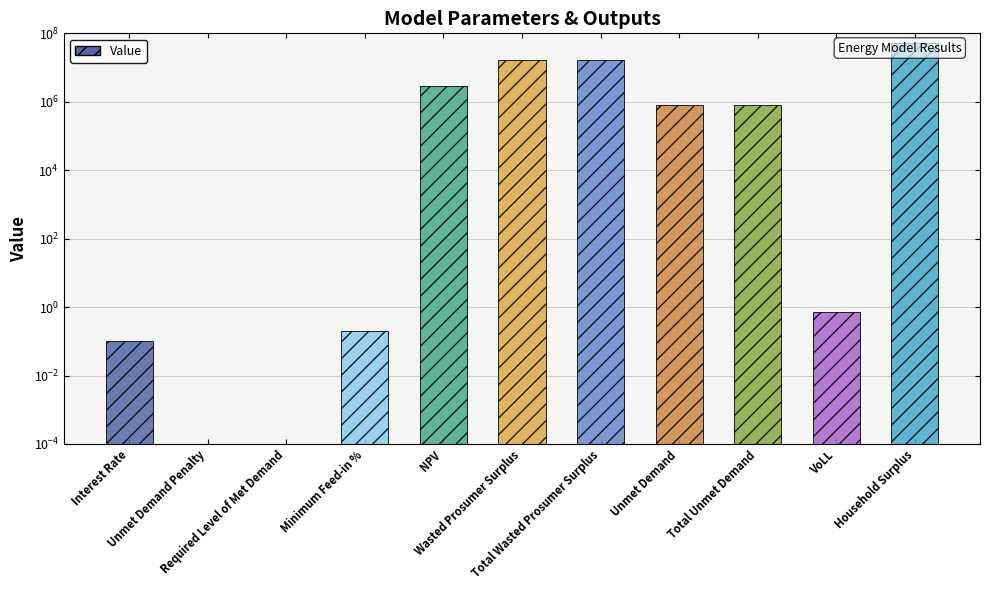

Is it true that the value at NPV is 843406.5?

False